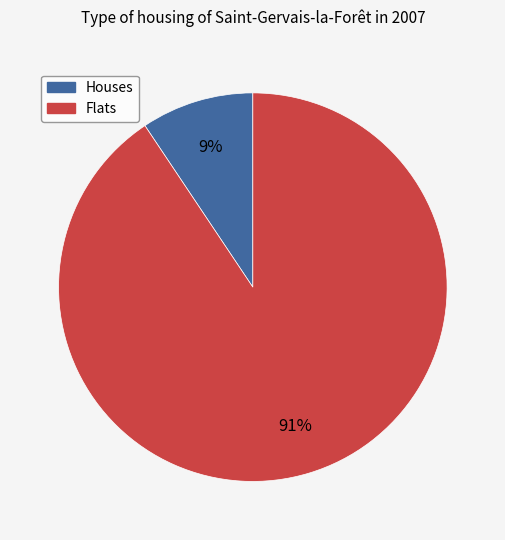

To the nearest percent, what is the average slice percentage?

50%